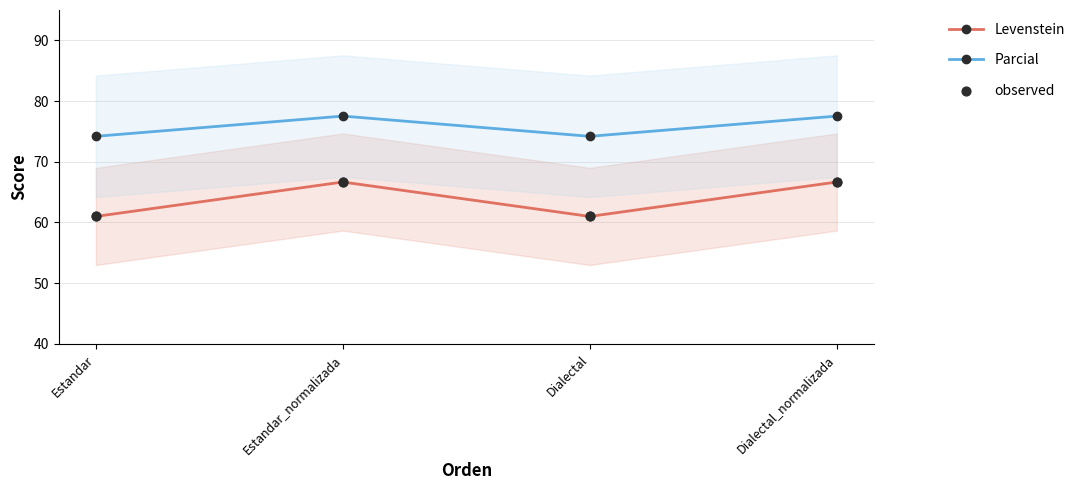

What is the total value across all series at Dialectal?

196.2